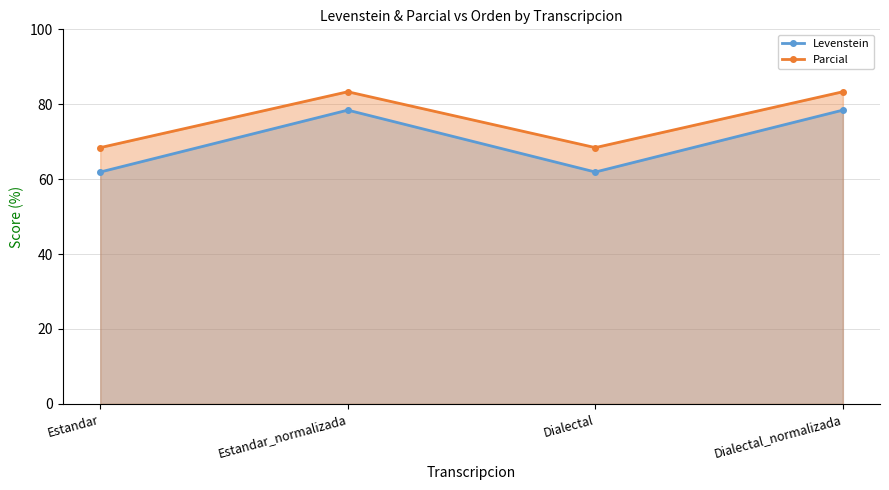

True or false: Levenstein and Parcial cross at least once.

False